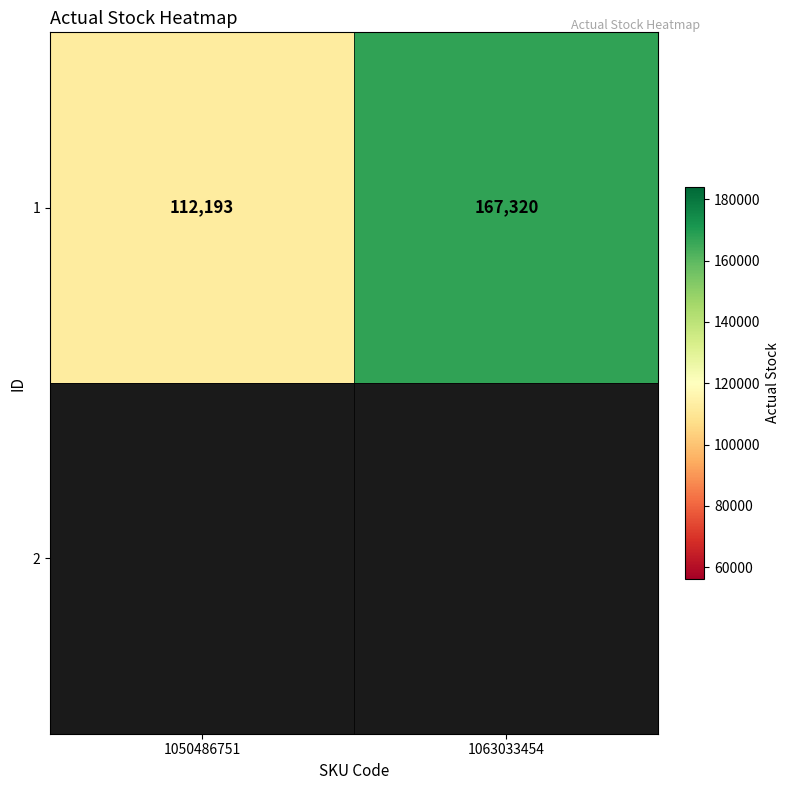

Reading left to right, extract all data points from this chart.

1050486751=112193	1063033454=167320